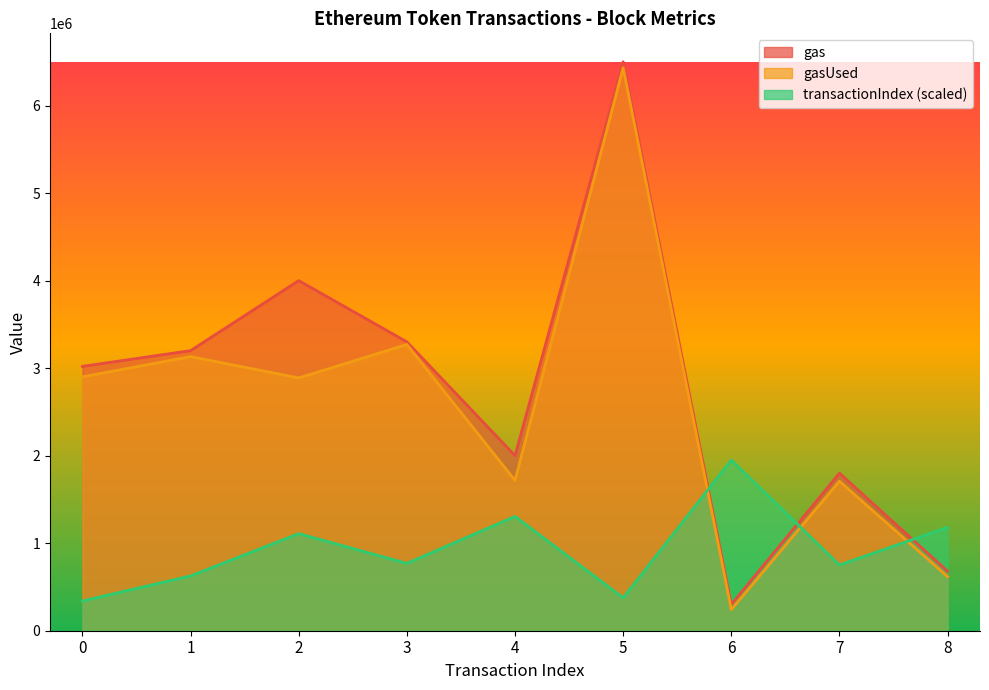

What is the average value of the transactionIndex series?

934250.8